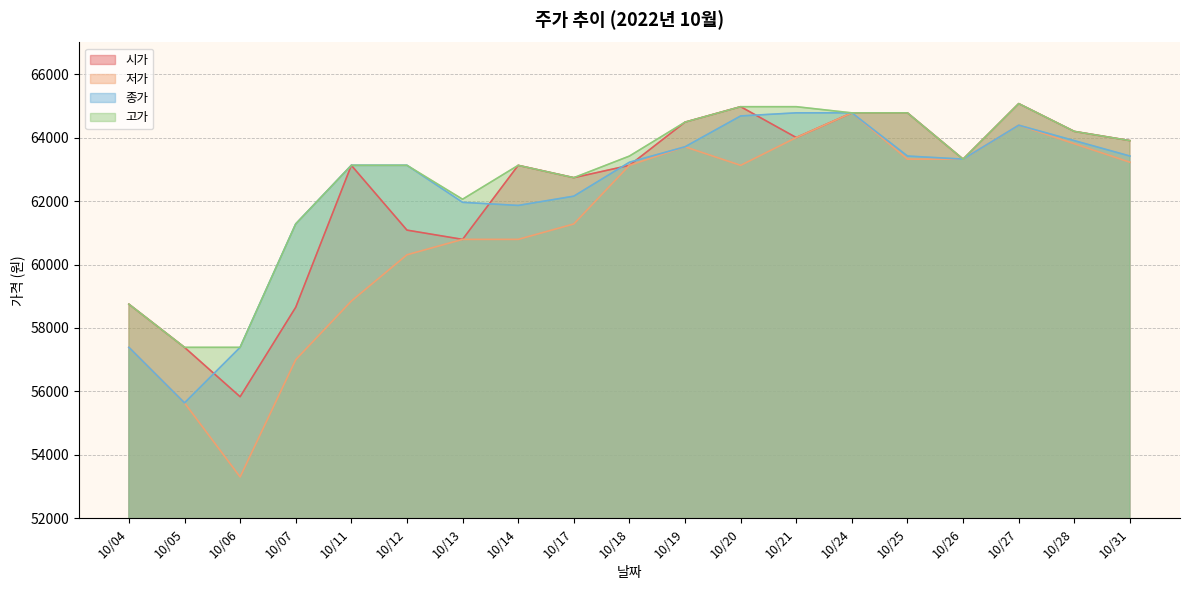

Which series has the widest spread of values?

저가